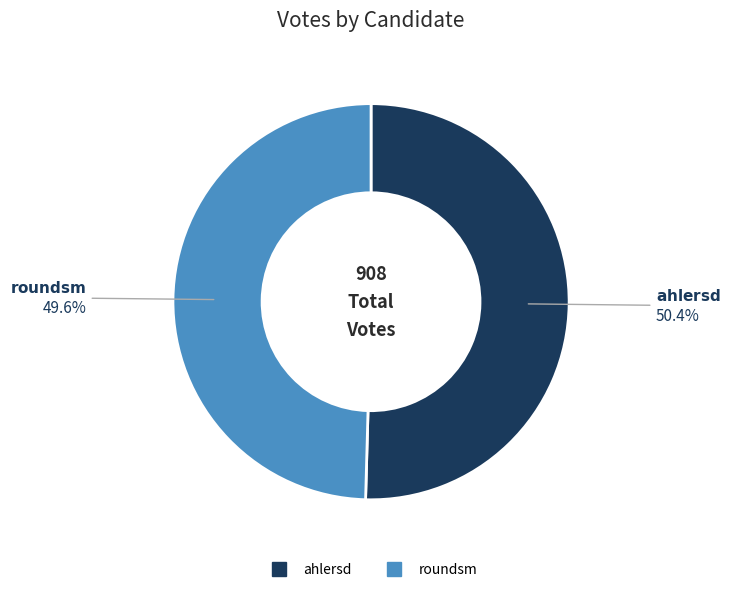

To the nearest percent, what is the difference between the largest and smallest slice percentages?

1%